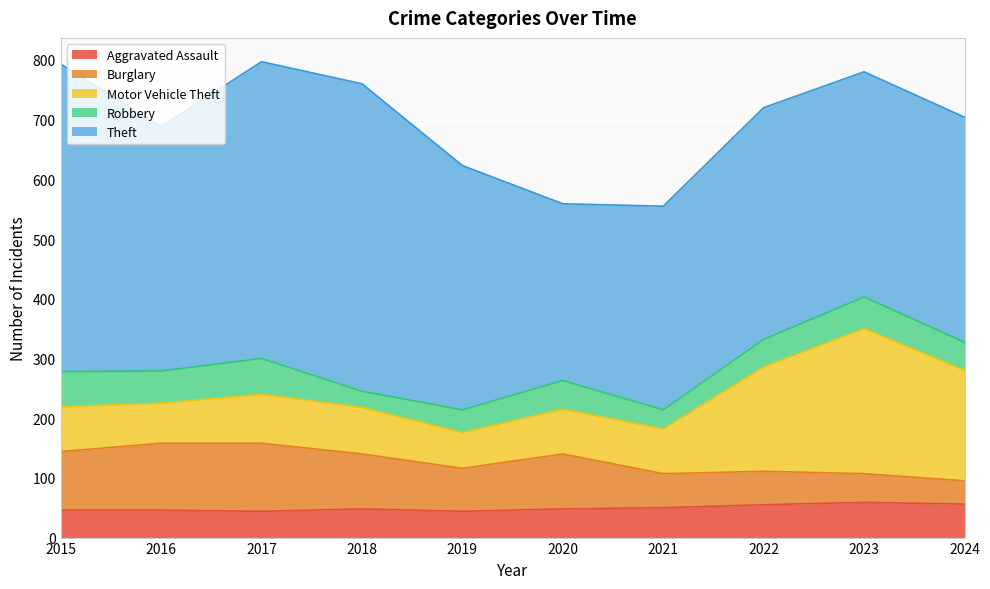

At which category does the chart reach its peak across all series?

2015